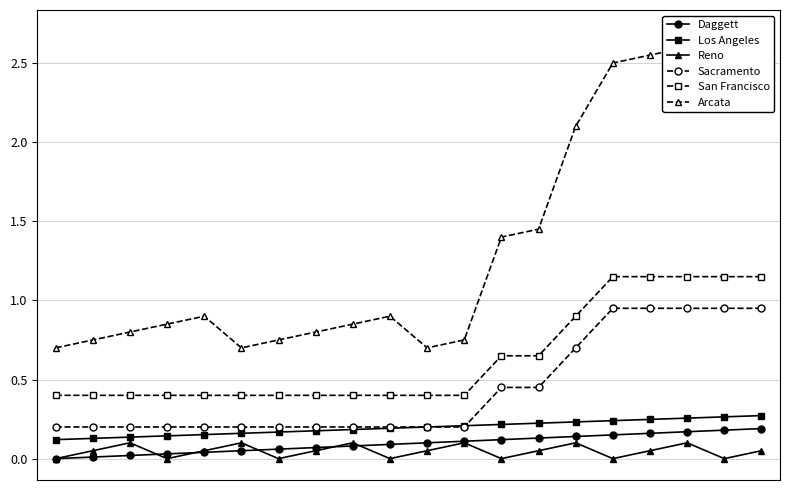

At how many categories does at least one series exceed 1?

8